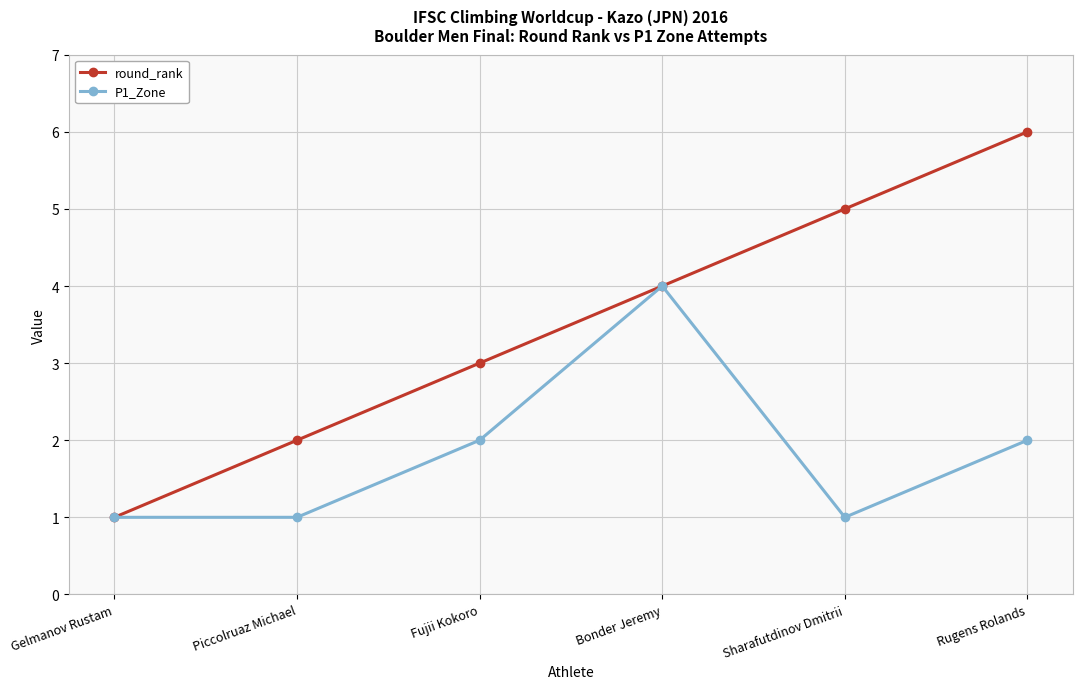

Which series changed the most between Piccolruaz Michael and Bonder Jeremy?

P1_Zone